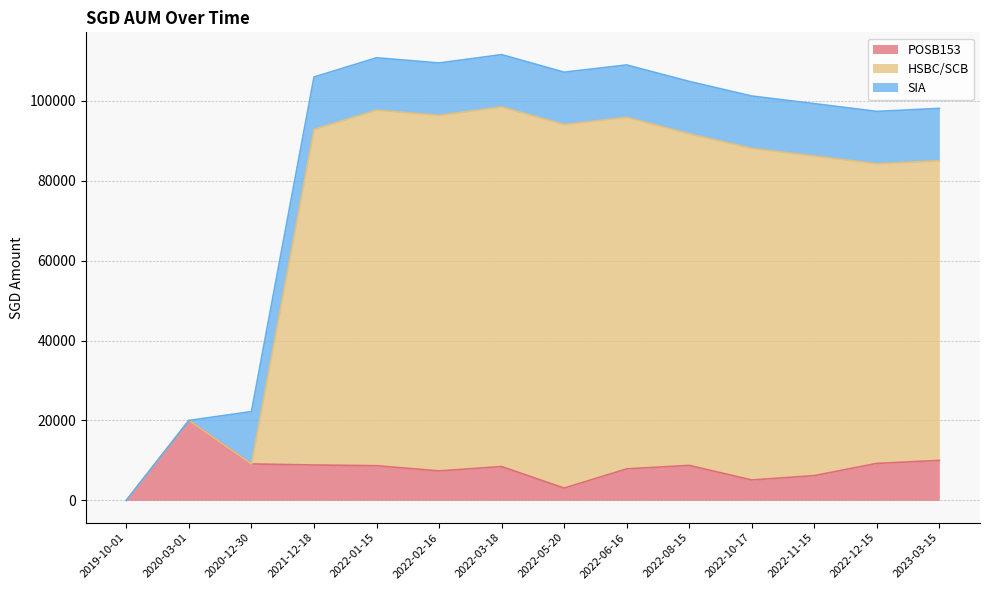

What is the label of the 10th point from the right?

2022-01-15